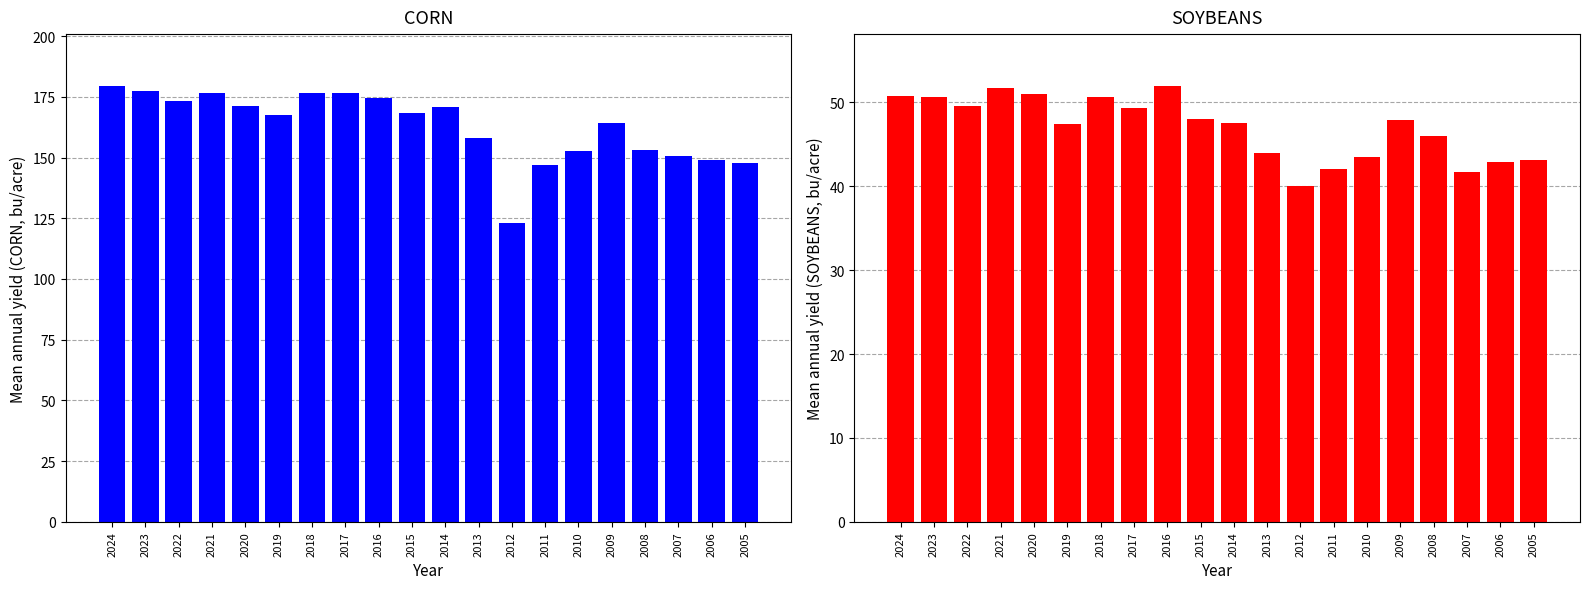

Reading right to left, extract all data points from this chart.

CORN: 2005=147.9	2006=149.1	2007=150.7	2008=153.3	2009=164.4	2010=152.6	2011=146.8	2012=123.1	2013=158.1	2014=171.0	2015=168.4	2016=174.6	2017=176.6	2018=176.4	2019=167.5	2020=171.4	2021=176.7	2022=173.4	2023=177.3	2024=179.3
SOYBEANS: 2005=43.1	2006=42.9	2007=41.7	2008=46.0	2009=47.9	2010=43.5	2011=42.0	2012=40.0	2013=44.0	2014=47.5	2015=48.0	2016=51.9	2017=49.3	2018=50.6	2019=47.4	2020=51.0	2021=51.7	2022=49.6	2023=50.6	2024=50.7